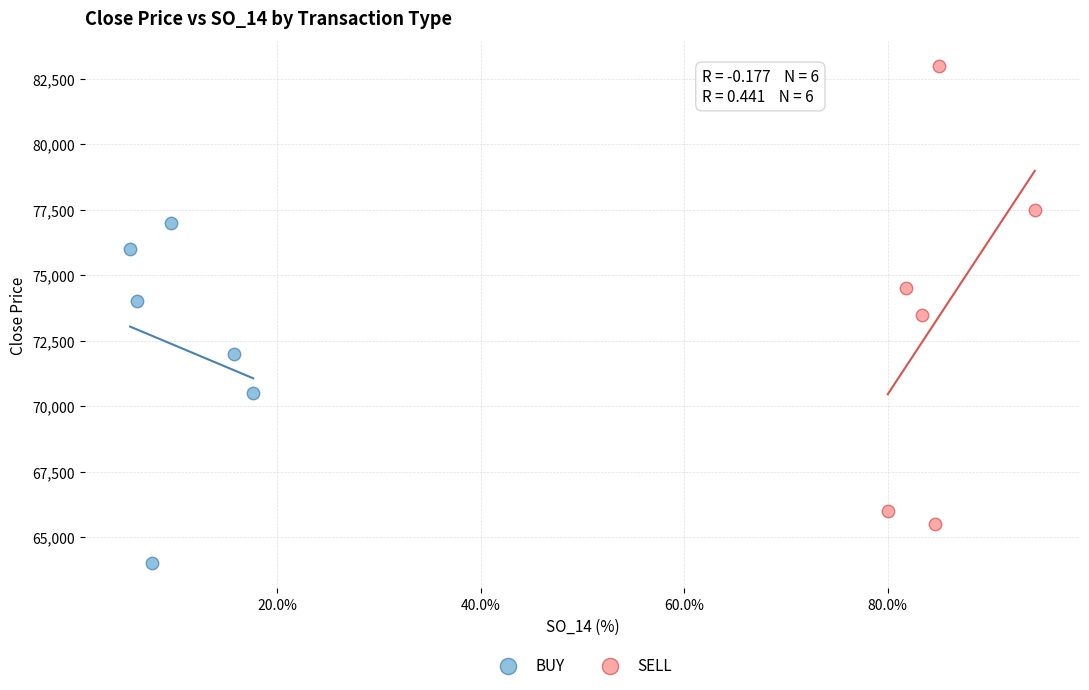

Which series has the largest Y range (max minus min)?

SELL